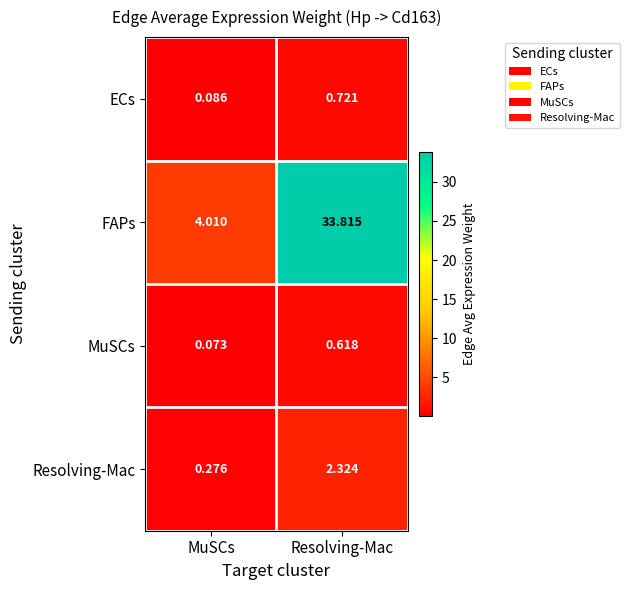

Which series changed the most between MuSCs and Resolving-Mac?

FAPs